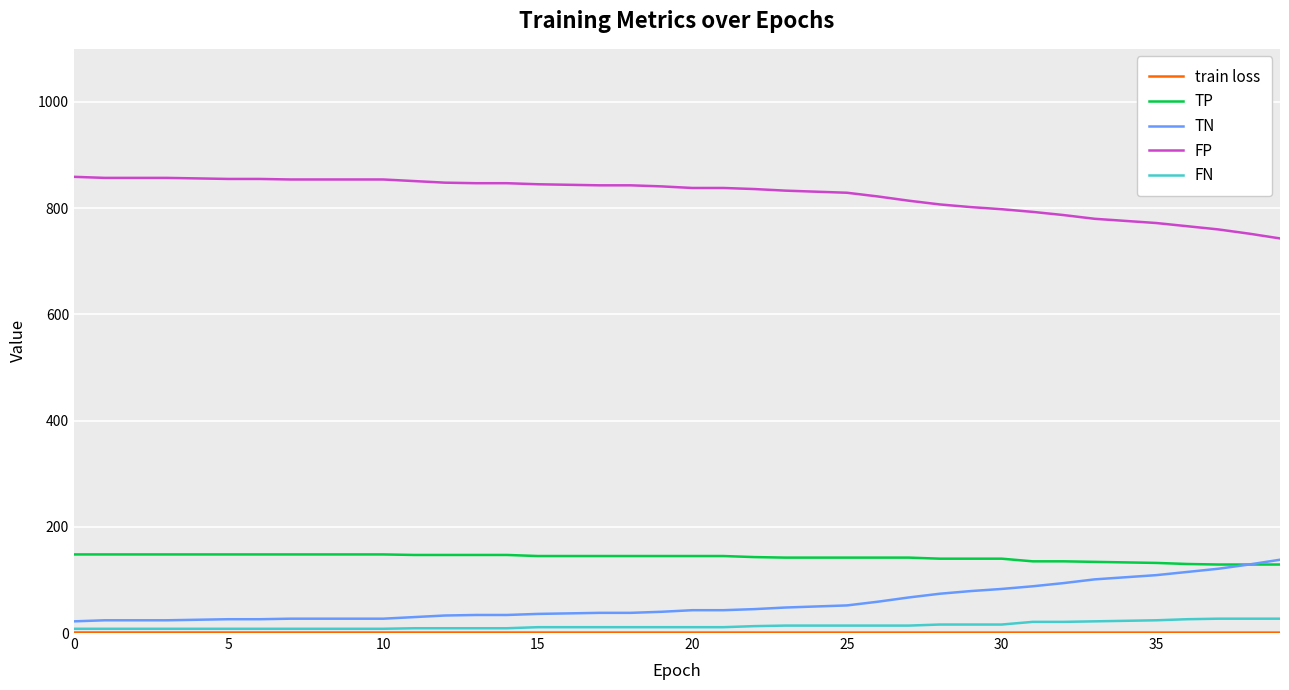

What is the maximum value for FN?

27.0